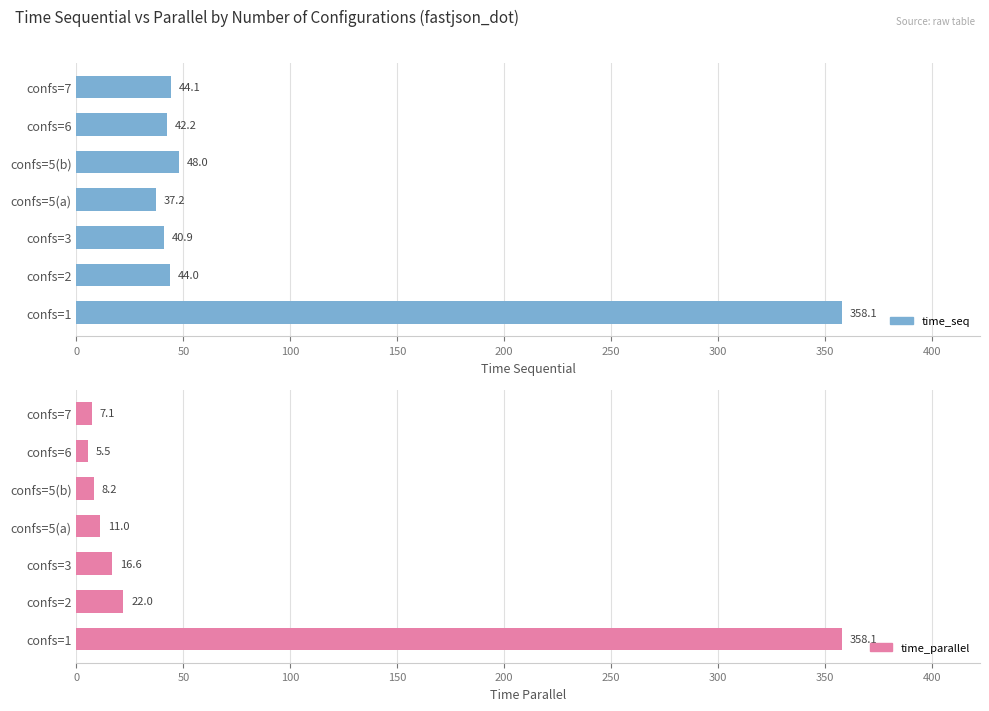

The value of time_parallel at confs=5(b) is 3.3. True or false?

False